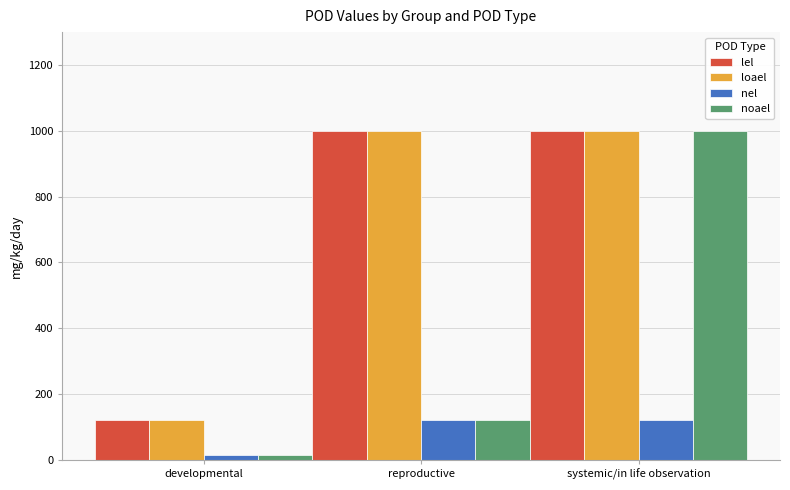

What is the highest value of the noael series?

1000